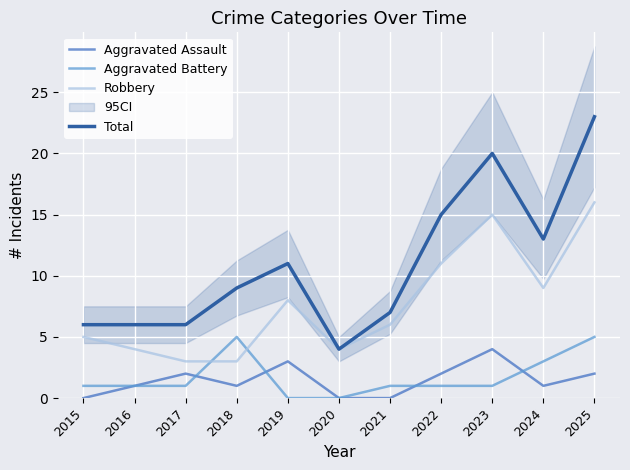

True or false: Robbery has more than 2 interior local peaks.

False